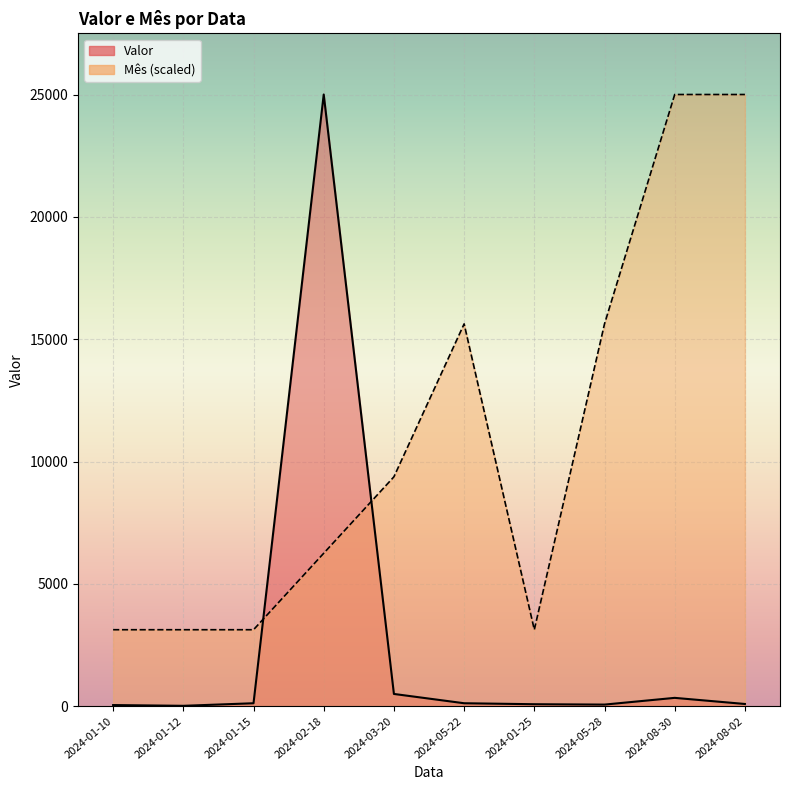

Between 2024-08-30 and 2024-01-15, which is larger?

2024-08-30